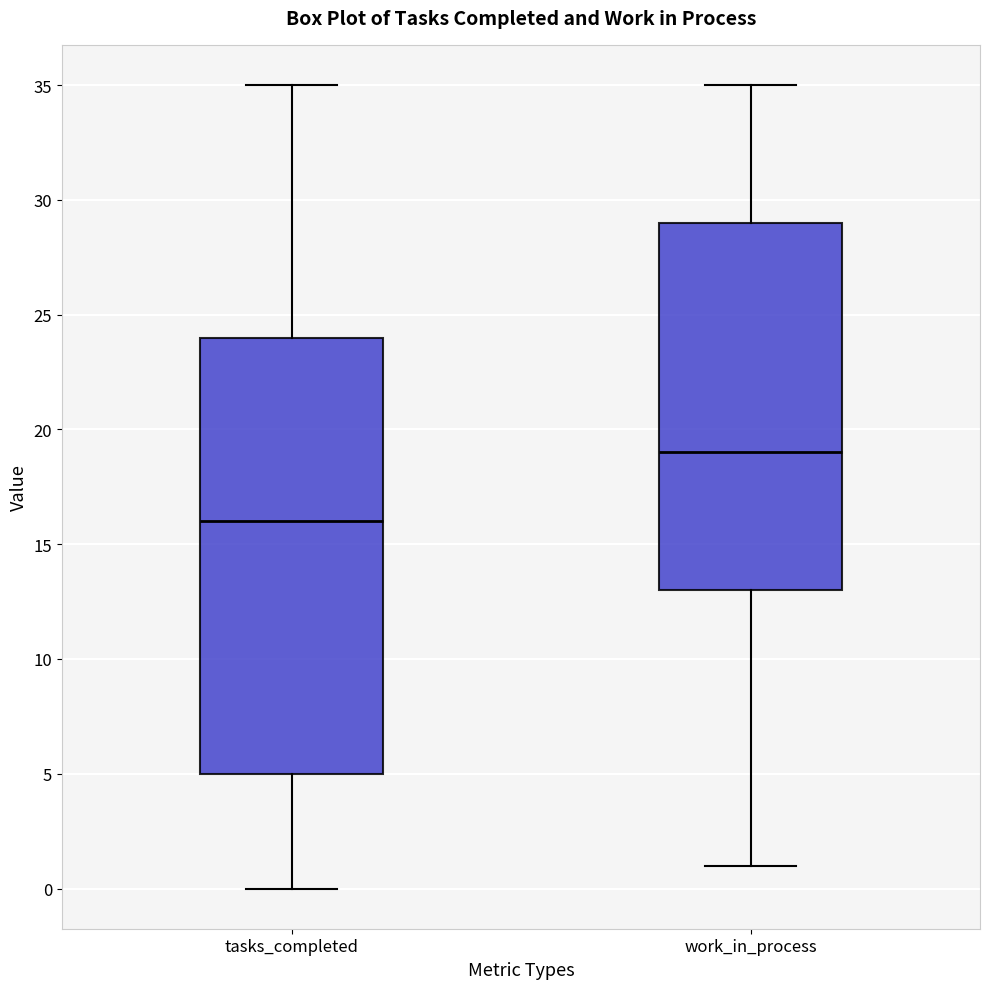

Which box's median line is the lowest?

tasks_completed